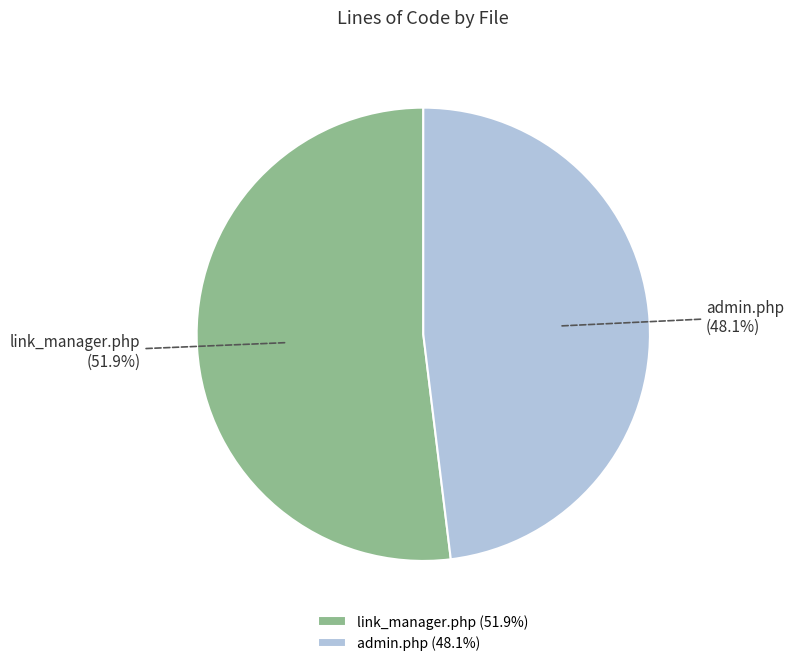

Rank the categories by value from lowest to highest.

admin.php, link_manager.php